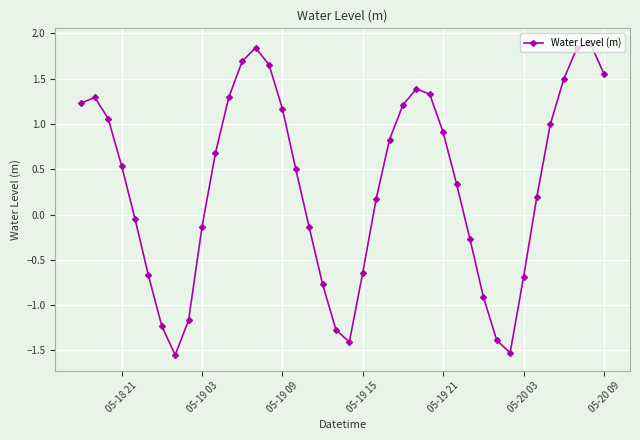

What is the value of the 1st point from the left?

1.2